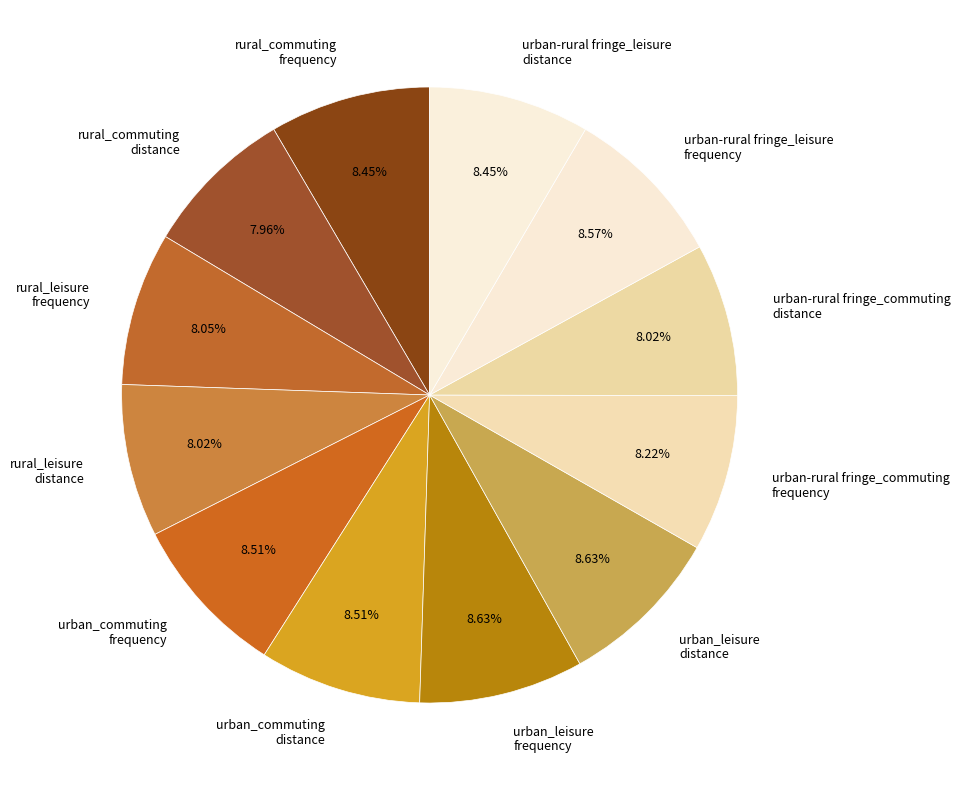

What is the ratio of the value at rural_commuting frequency to the value at urban_leisure frequency?

1.0